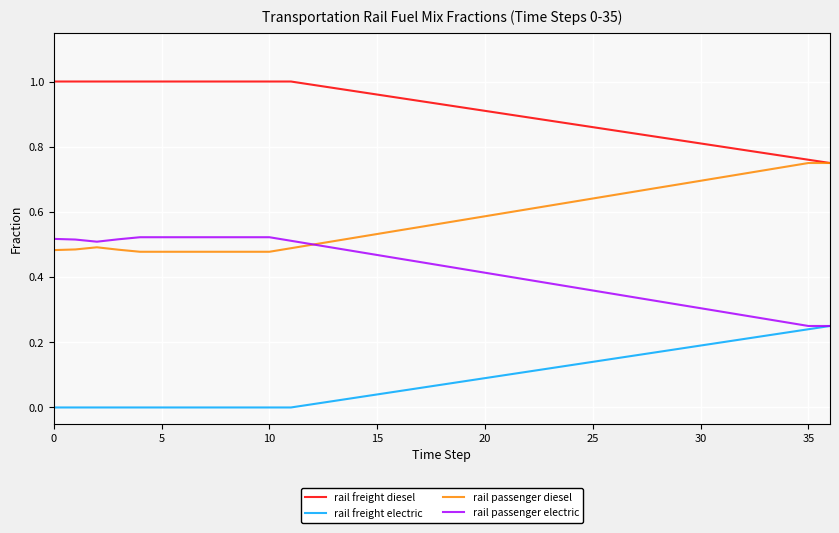

True or false: rail passenger diesel and rail freight electric cross at least once.

False